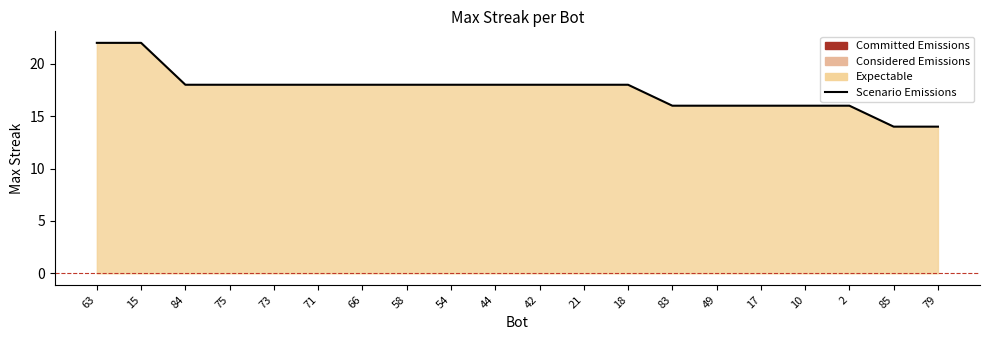

How many data points are above 18?

2